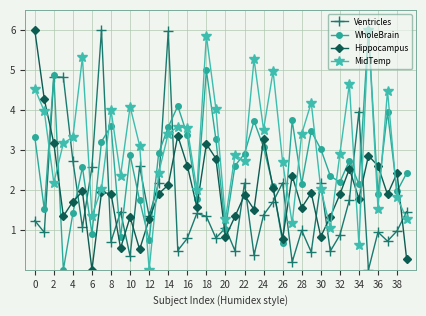

Is this an area chart (filled region under the line)?

No